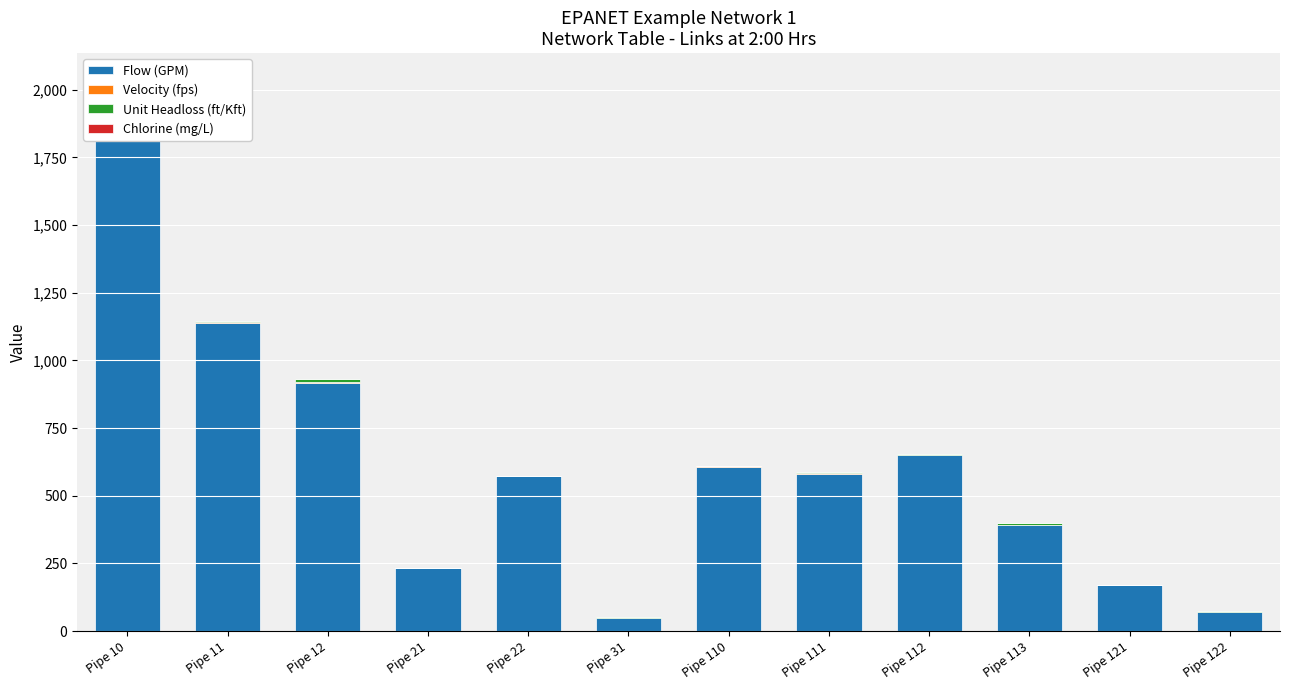

How many bars are there in each group?

4